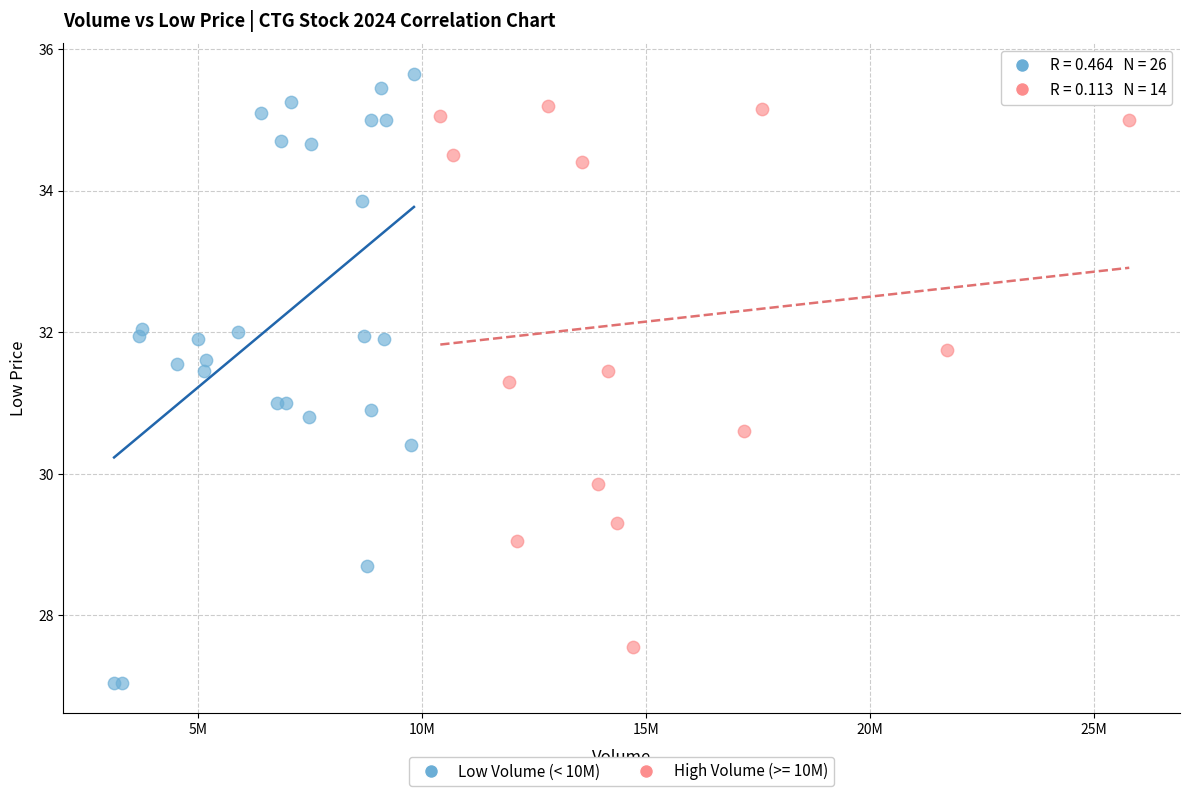

Which series has the widest spread of Y values?

Low Volume (< 10M)